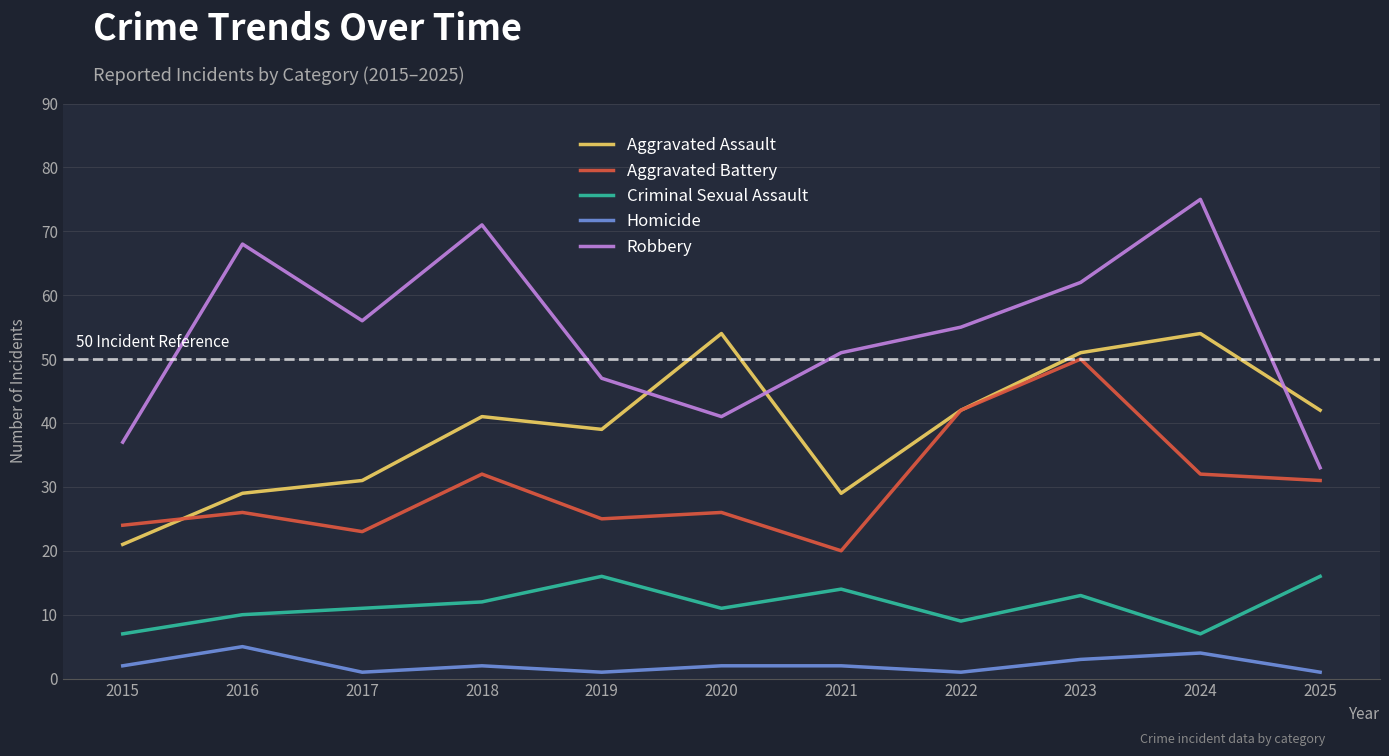

How many lines are shown in the chart?

5